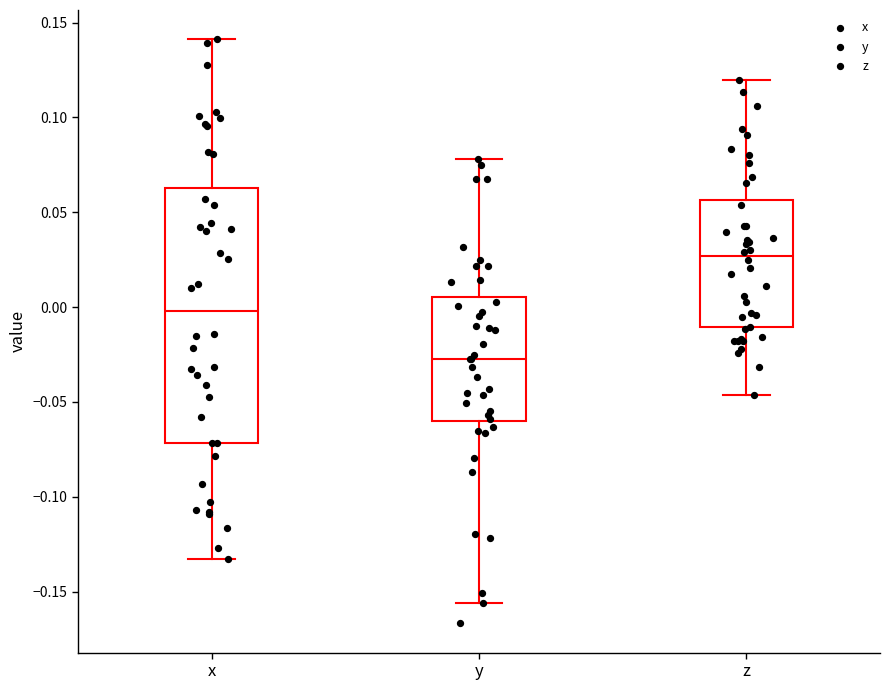

Where is the upper edge of the box for x on the y-axis? The values are not printed on the chart, so give them approximately, as read against the axis.

0.065